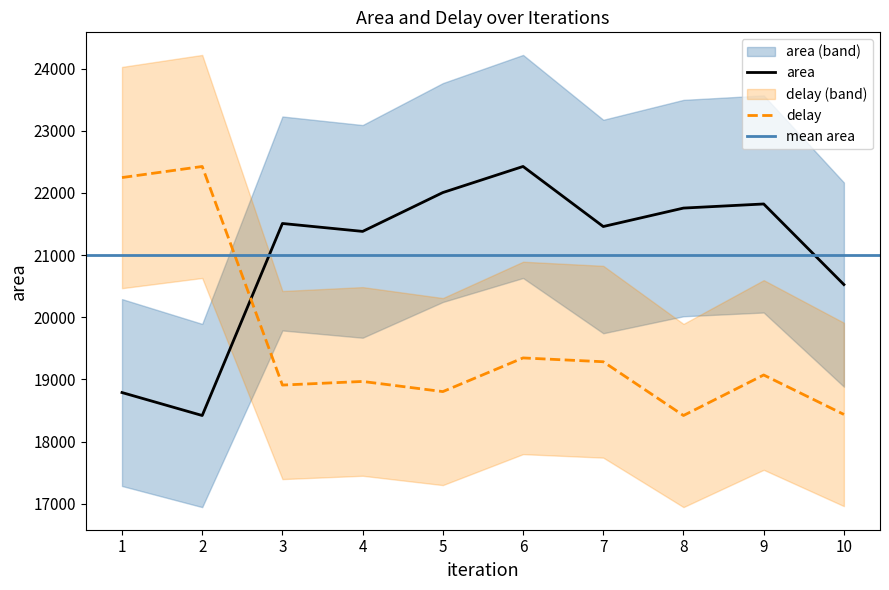

Reading left to right, transcribe all the data shown in this chart.

area: 1=18788.4	2=18419.1	3=21508.0	4=21380.6	5=22005.5	6=22425.0	7=21459.0	8=21755.7	9=21821.7	10=20525.1
delay: 1=22246.5	2=22425.0	3=18908.7	4=18967.0	5=18803.8	6=19345.2	7=19283.9	8=18419.1	9=19070.9	10=18436.3